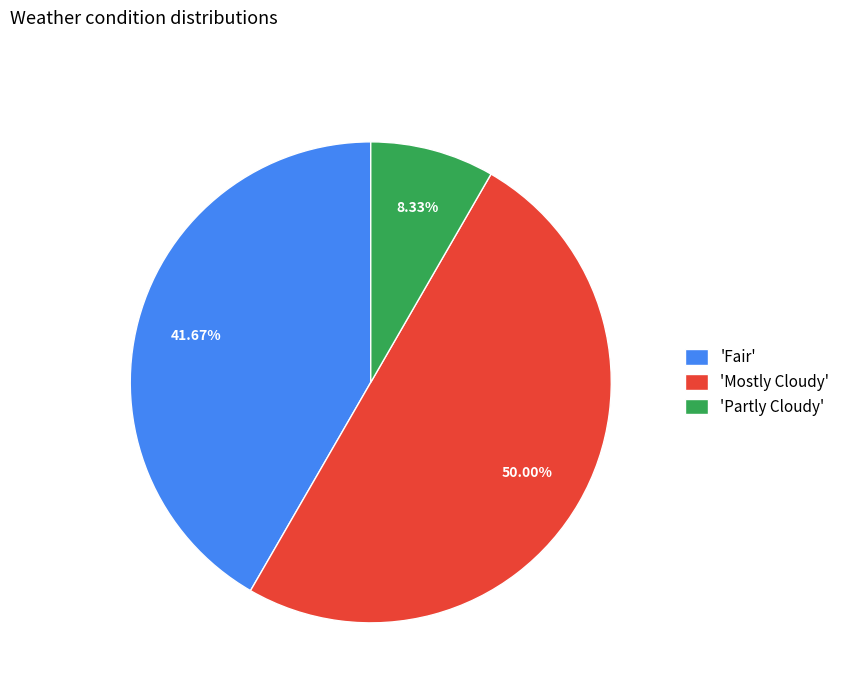

Does 'Partly Cloudy' represent more than half of the total?

No